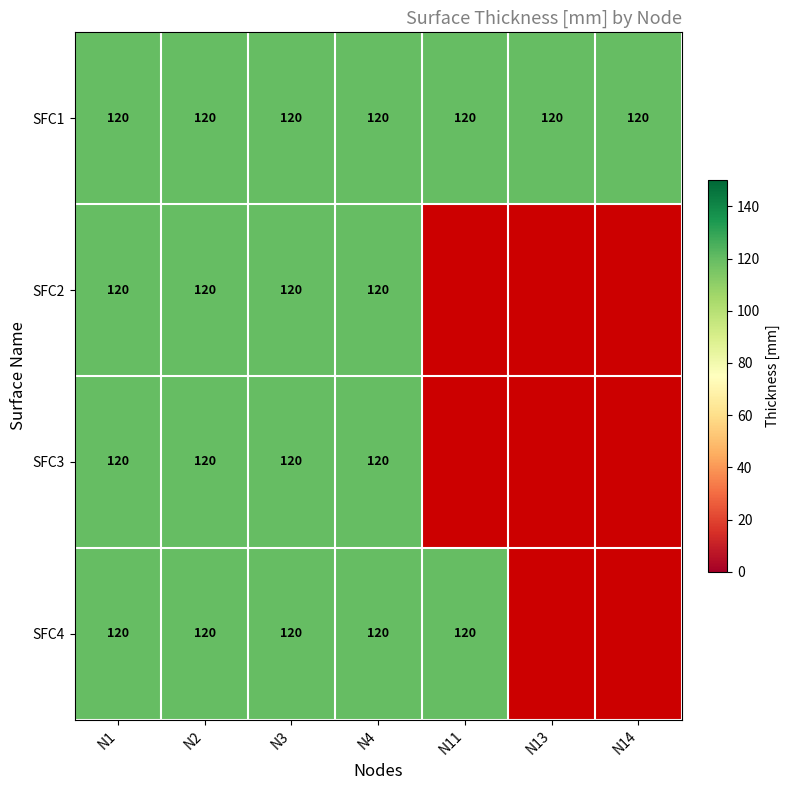

At which category is the sum across all series the highest?

N1